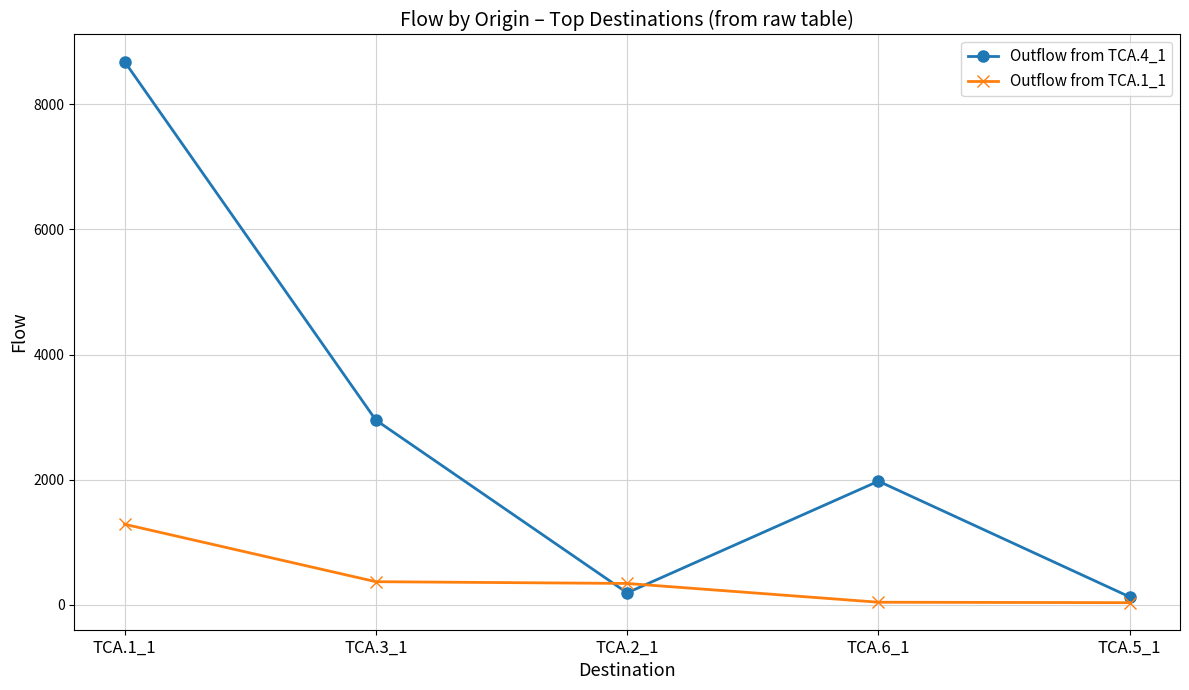

What is the difference between the maximum and minimum values in the Outflow from TCA.4_1 series?

8553